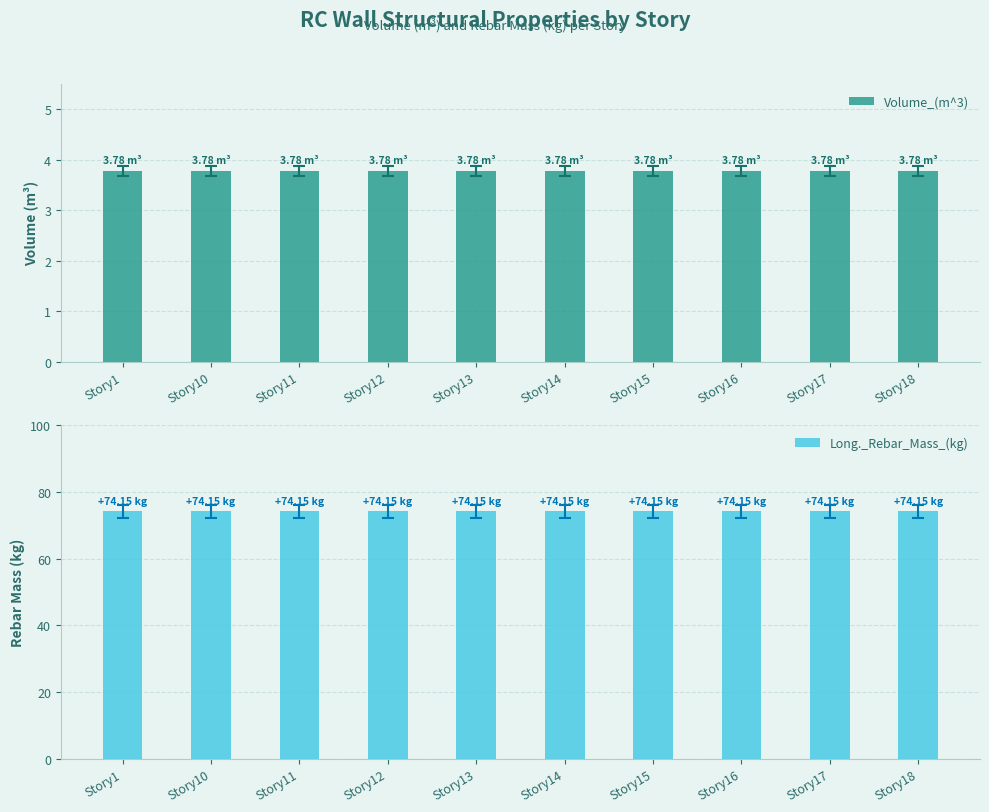

Rank the categories by Volume_(m^3) value from lowest to highest.

Story1, Story10, Story11, Story12, Story13, Story14, Story15, Story16, Story17, Story18